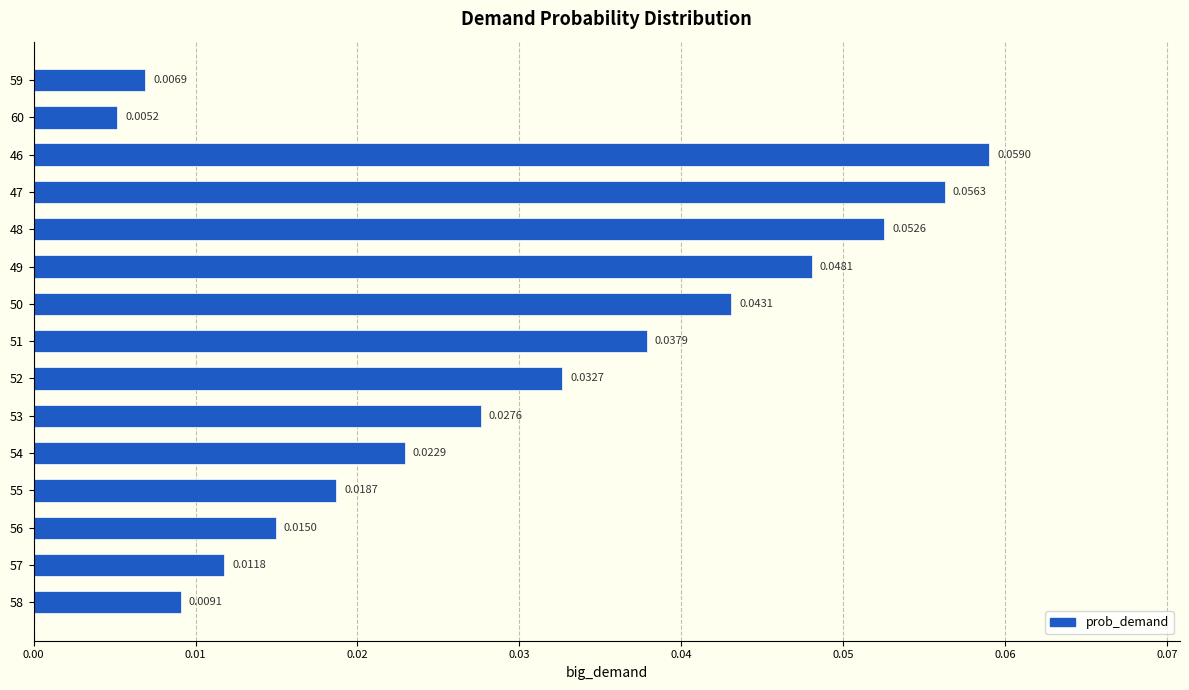

Which has a higher value, 55 or 58?

55